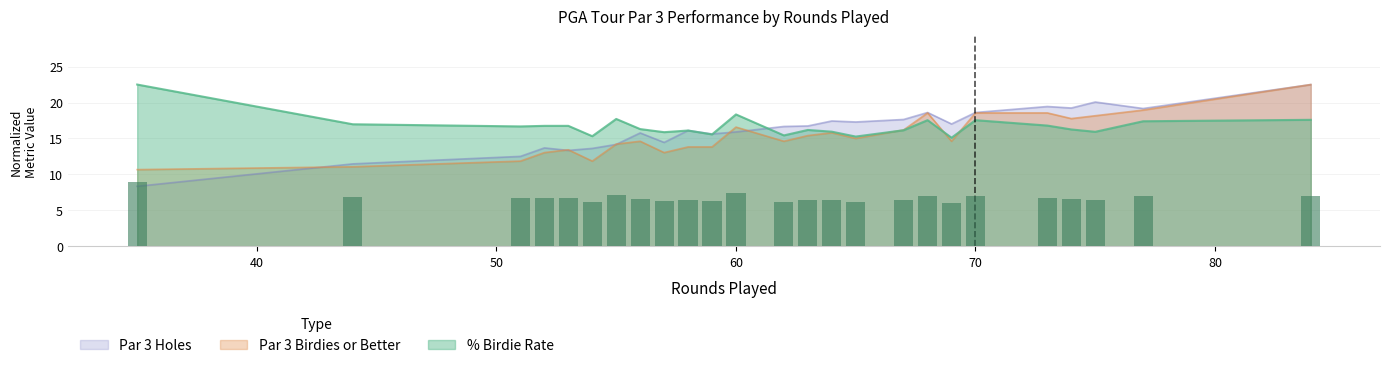

What is the highest value of the Par 3 Holes series?

22.5